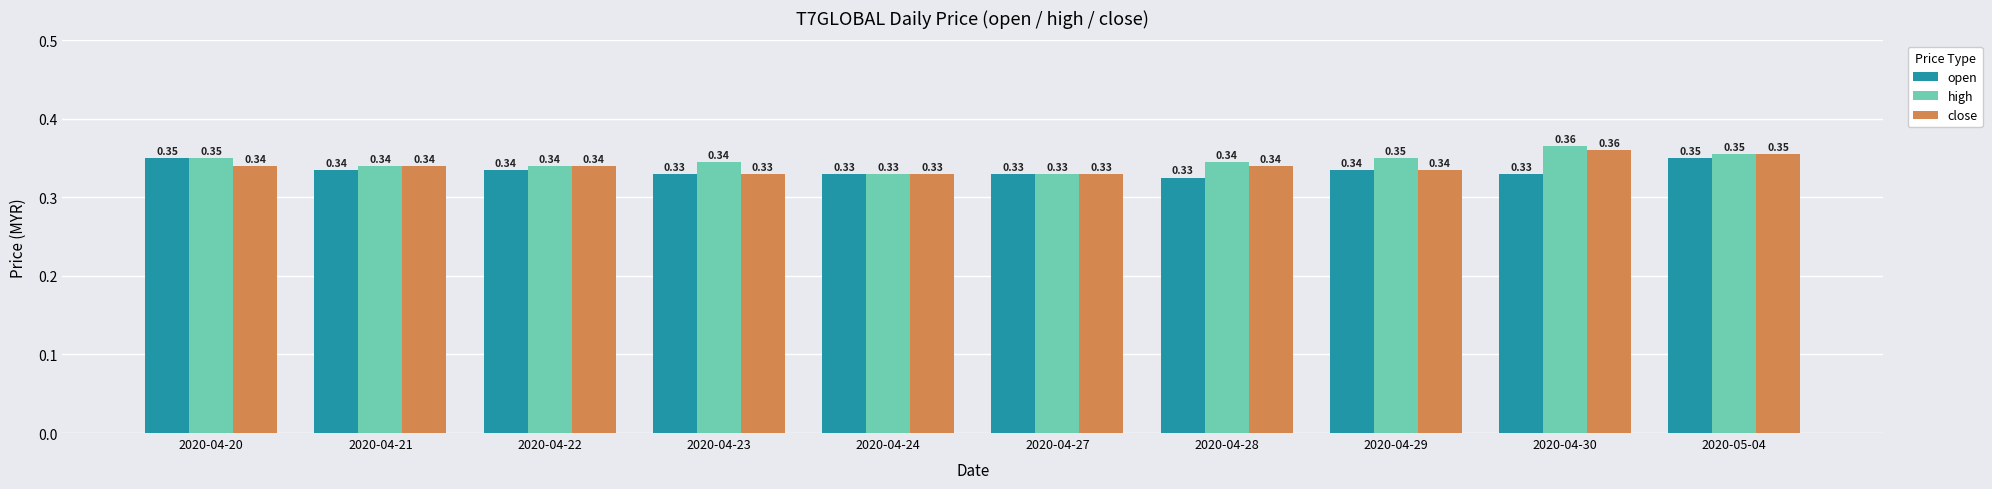

At how many categories does at least one series exceed 0?

10